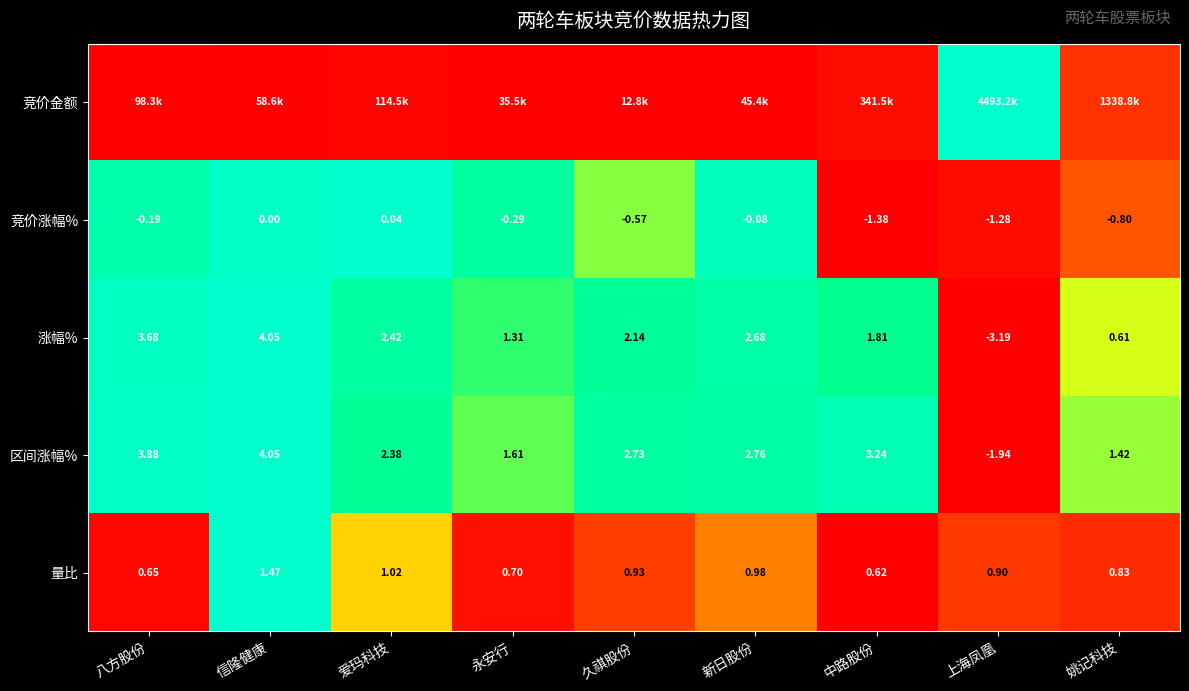

Which category has the lowest value in the 区间涨幅% series?

上海凤凰